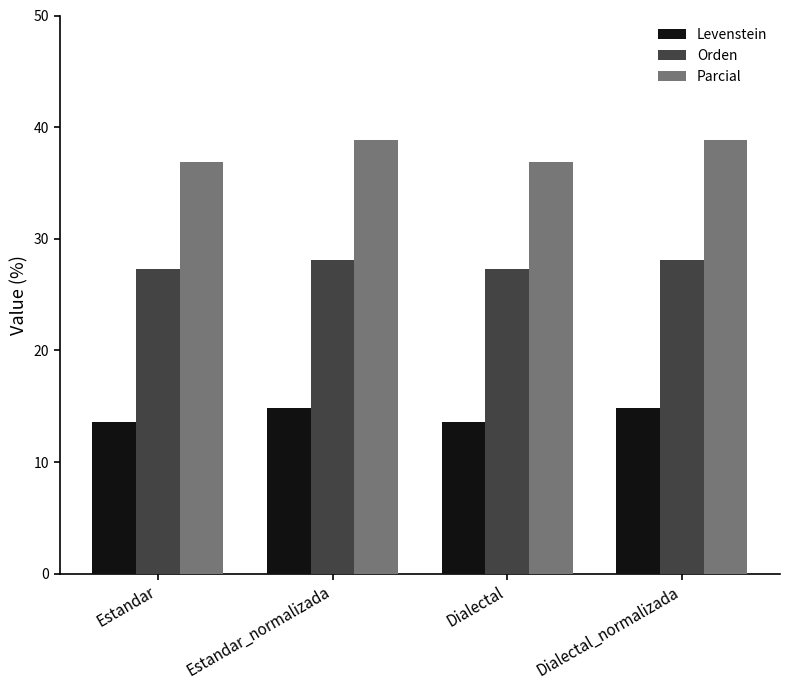

Which series has the largest range (max minus min)?

Parcial